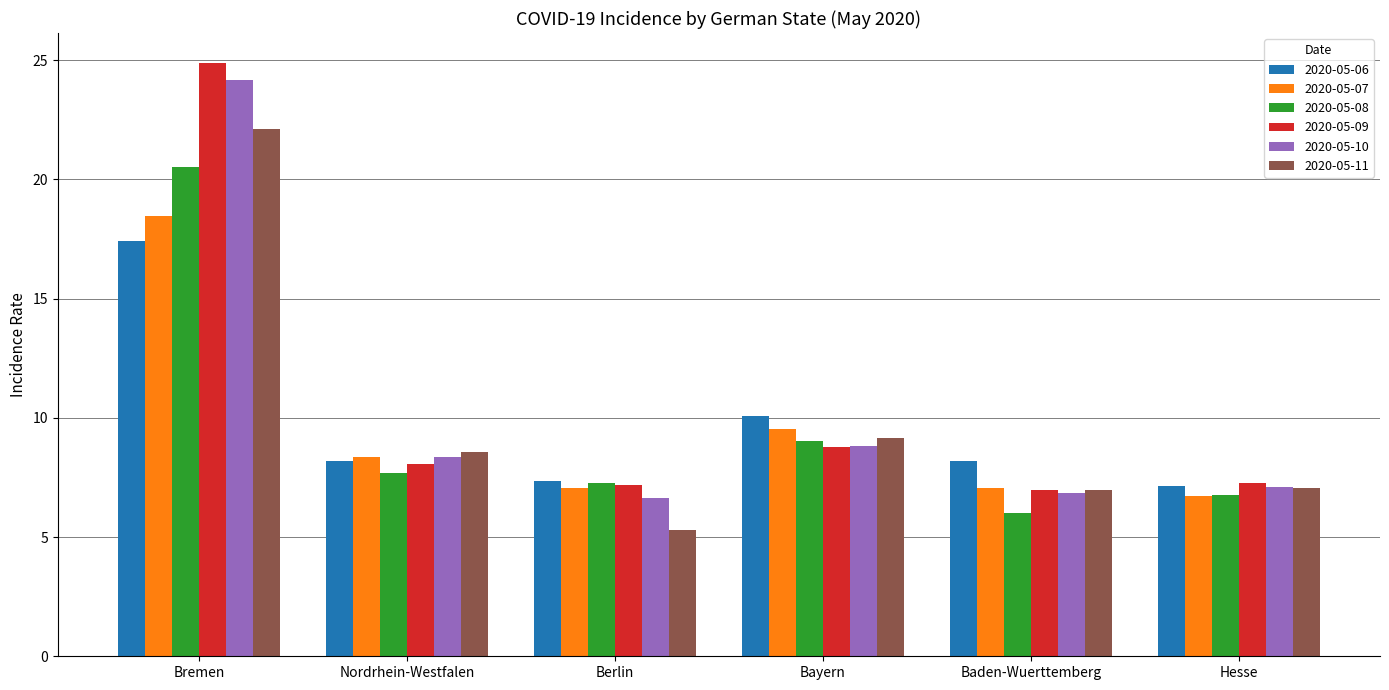

Is the value of 2020-05-07 at Bremen greater than the value of 2020-05-11 at Bremen?

No